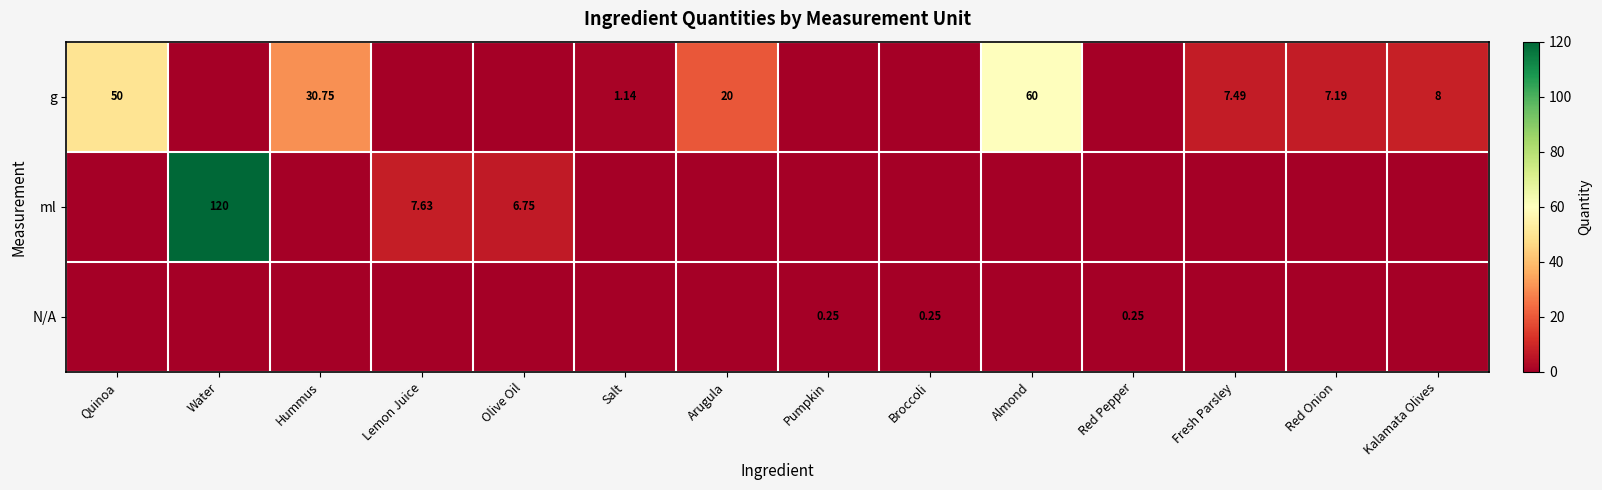

How many categories are shown in the chart?

14